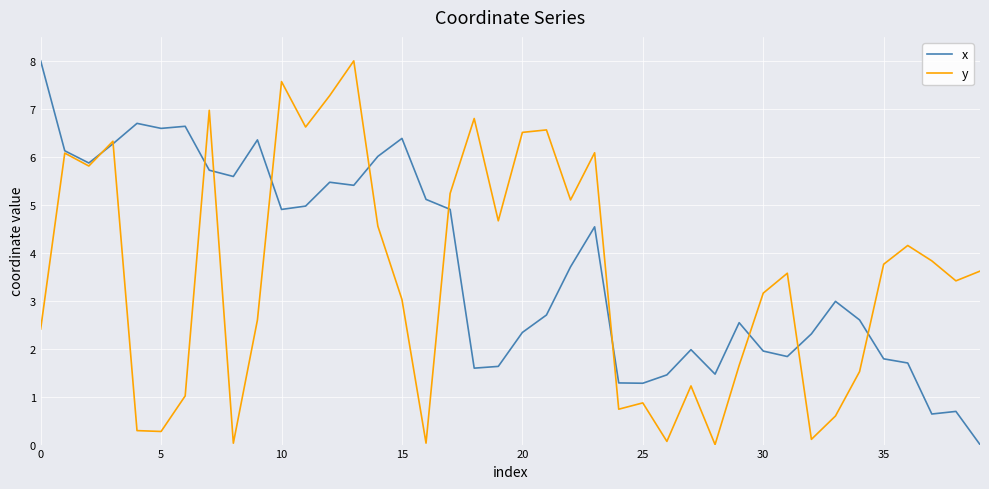

What is the highest value of the x series?

8.0